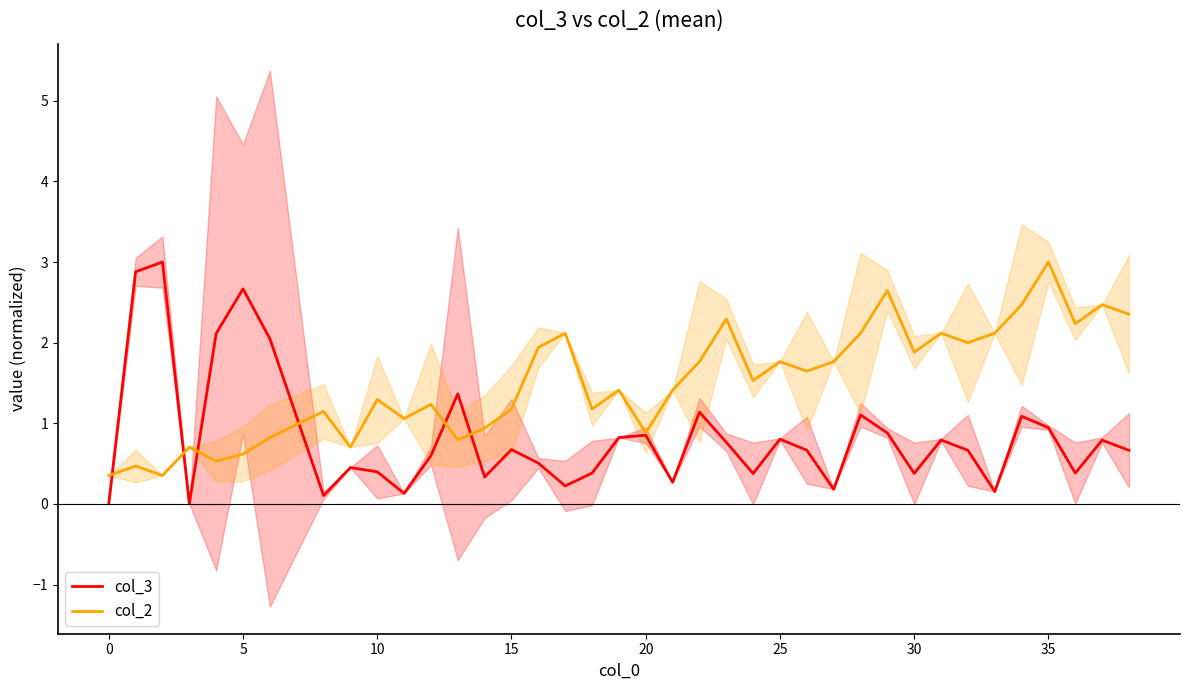

What is the lowest value of the col_2 series?

0.4